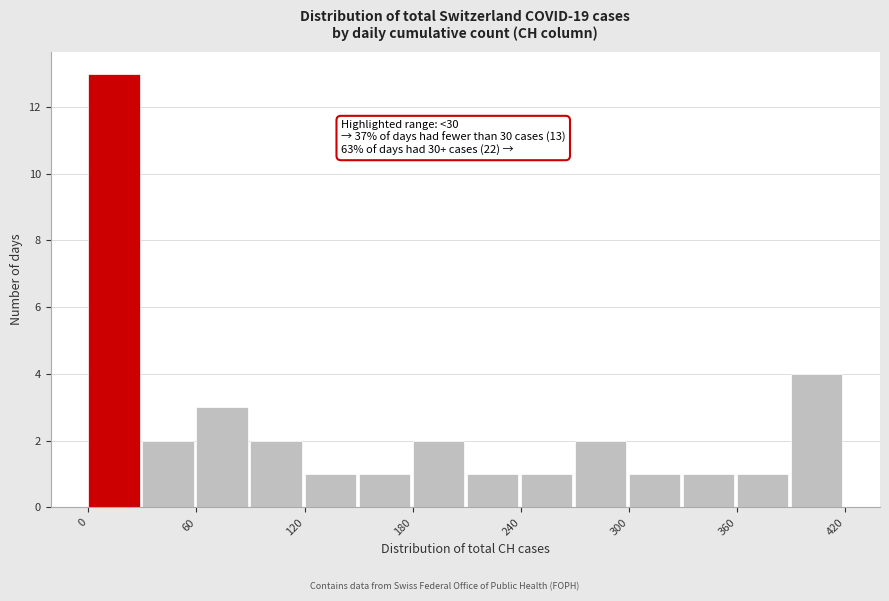

Around what value on the x-axis is the tallest bar? Give the approximate position of its centre, as read against the axis.

10